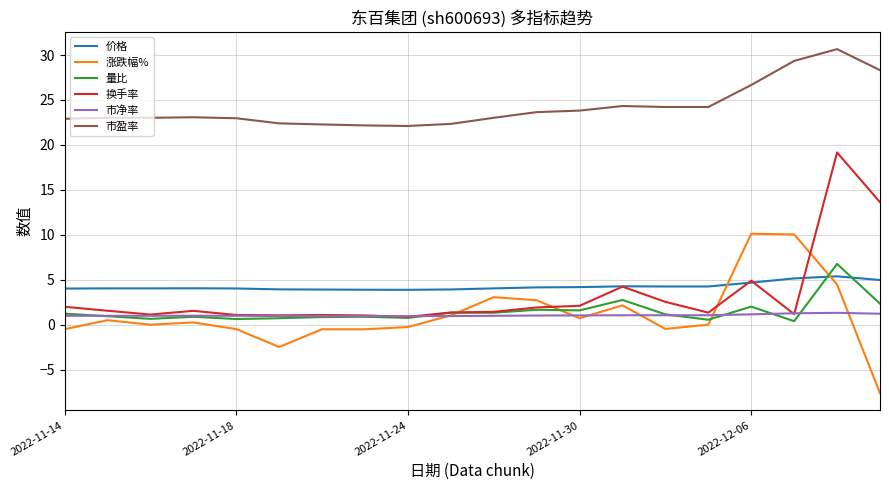

True or false: 市净率 and 量比 intersect in this chart.

True